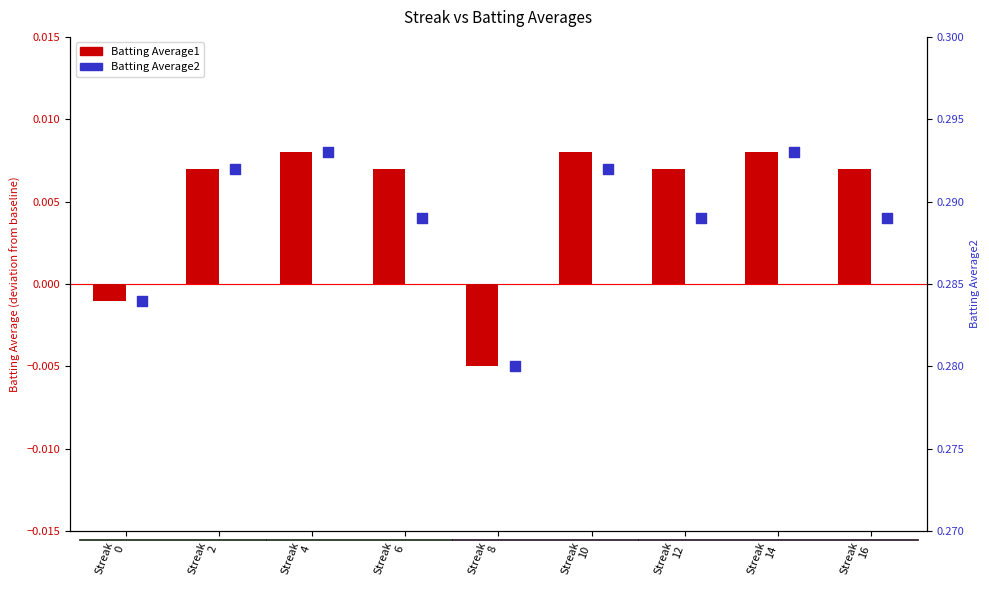

Which series contains the highest Y value?

Batting Average1